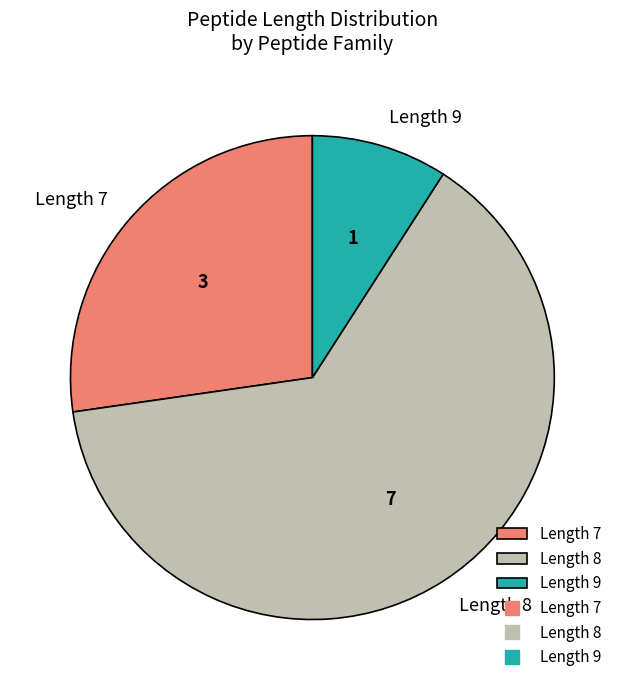

Which category accounts for the majority?

Length 8